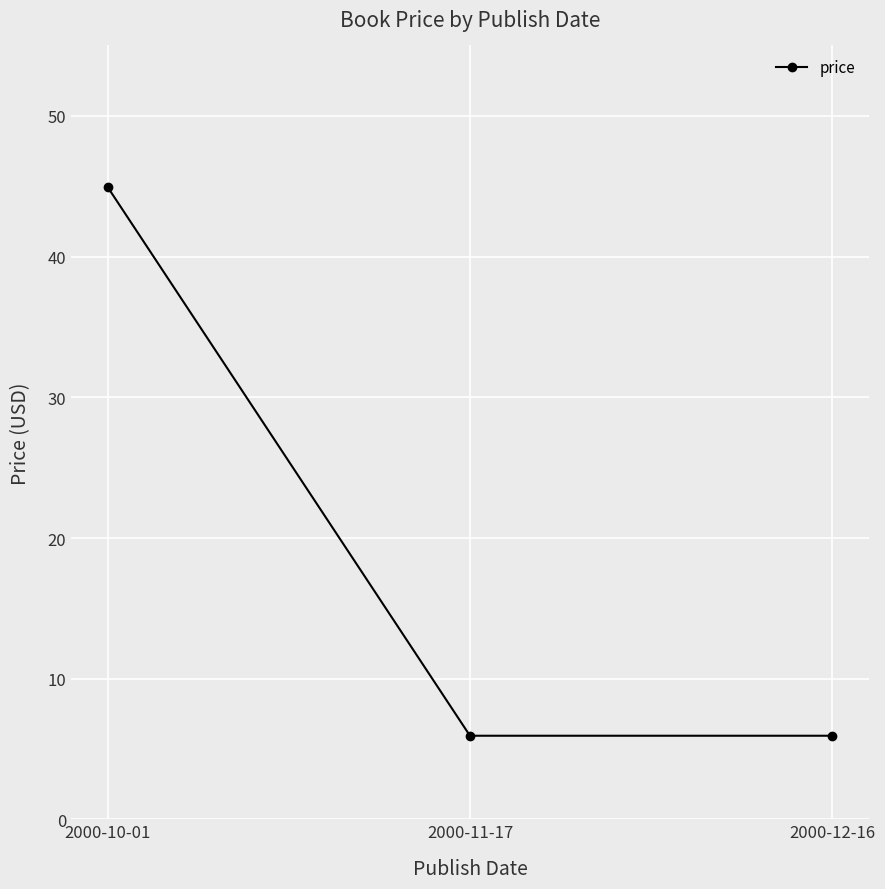

Is it true that the value at 2000-10-01 is 11.0?

False